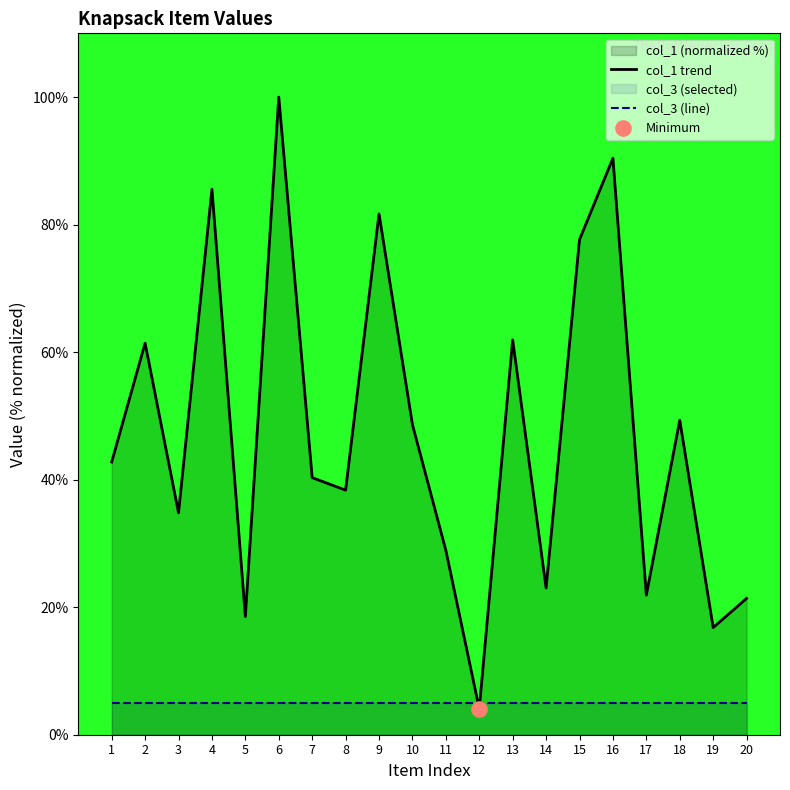

At how many categories does at least one series exceed 37?

12